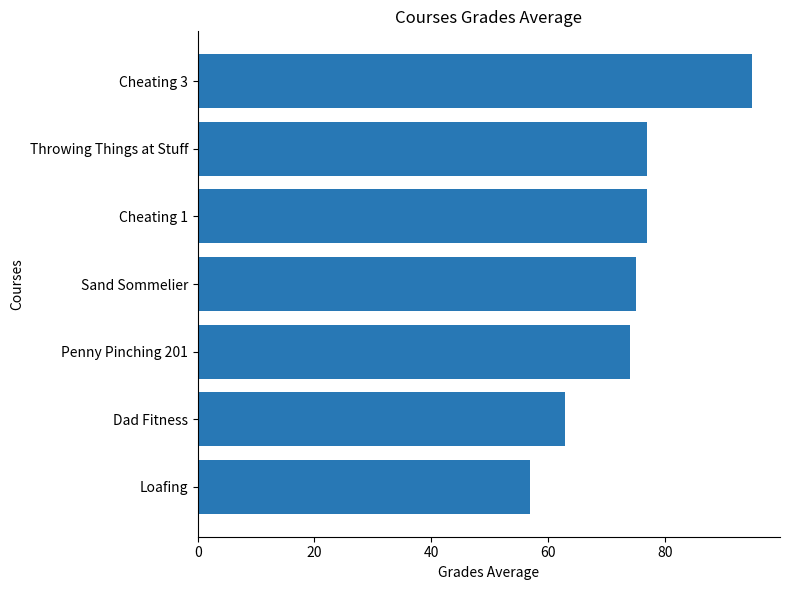

The value at Throwing Things at Stuff is 77. True or false?

True